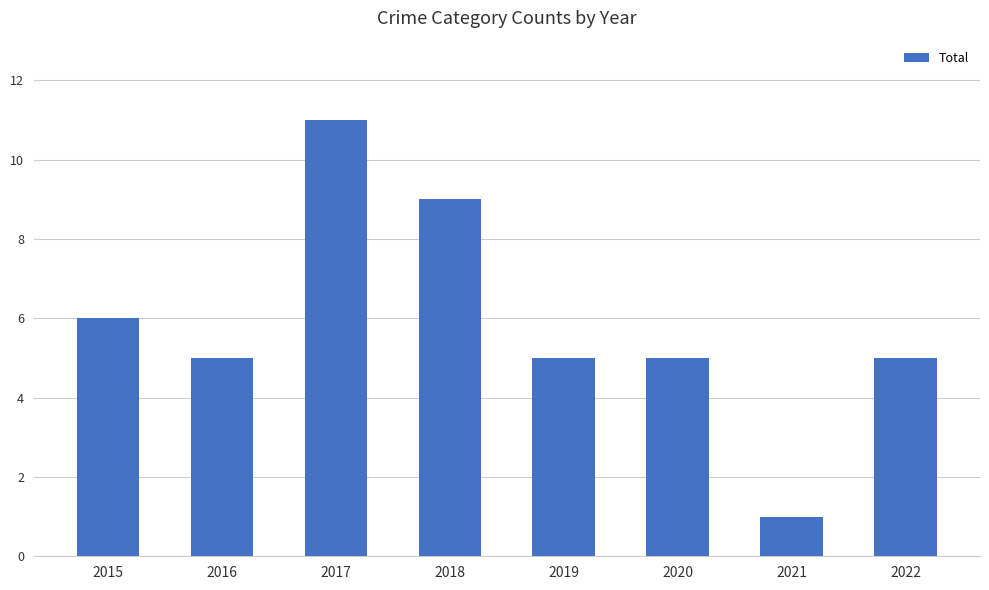

Is it true that the value at 2022 is 5?

True